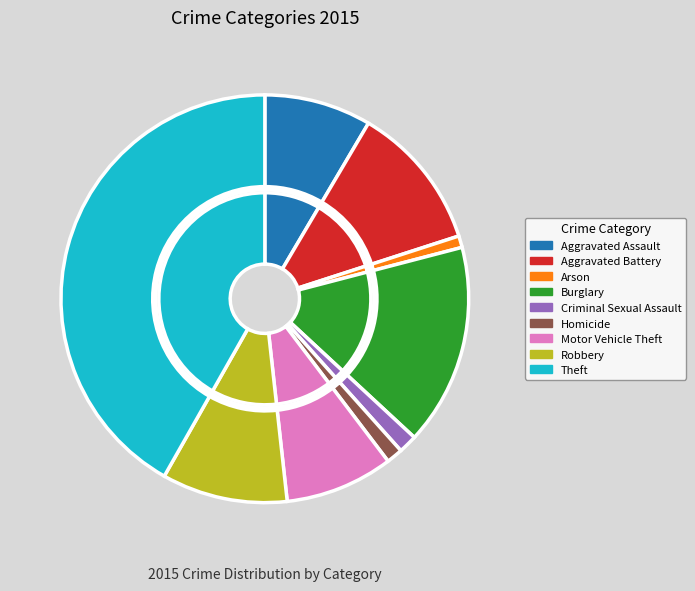

Rank the categories by value from lowest to highest.

Arson, Homicide, Criminal Sexual Assault, Aggravated Assault, Motor Vehicle Theft, Robbery, Aggravated Battery, Burglary, Theft